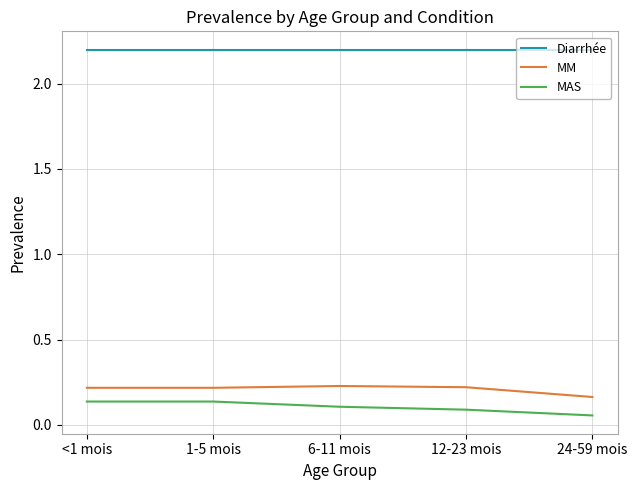

True or false: MAS and MM cross at least once.

False